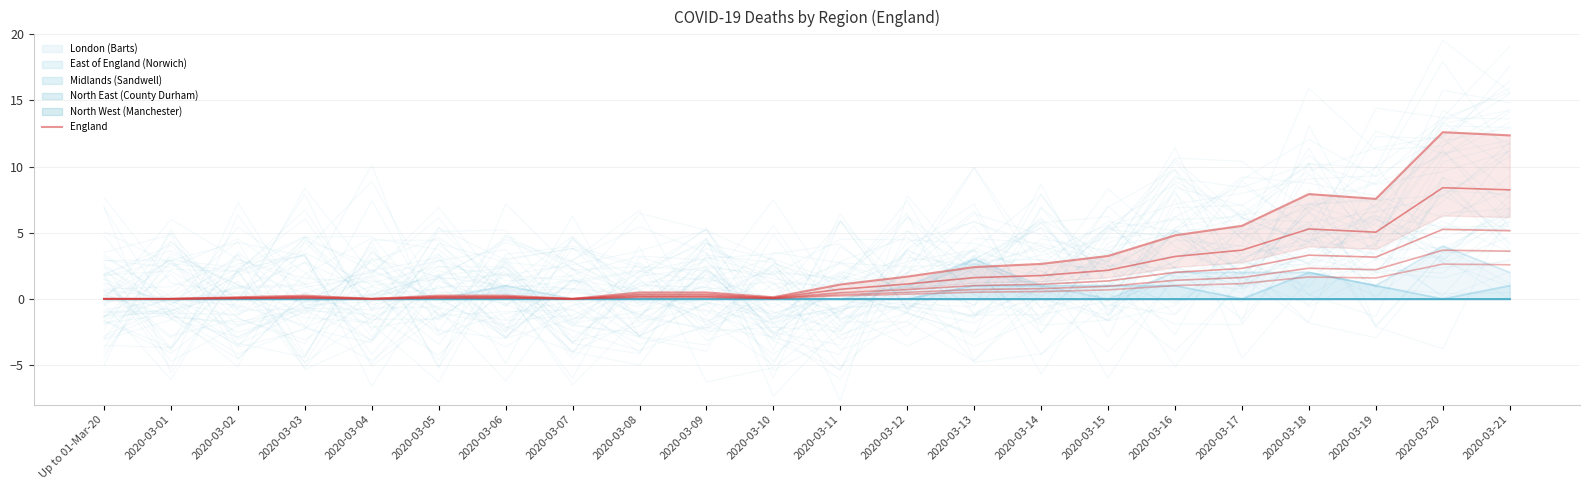

Reading left to right, what are all the values shown in this chart?

Up to 01-Mar-20=0.0	2020-03-01=0.0	2020-03-02=0.1	2020-03-03=0.2	2020-03-04=0.0	2020-03-05=0.2	2020-03-06=0.2	2020-03-07=0.0	2020-03-08=0.5	2020-03-09=0.5	2020-03-10=0.1	2020-03-11=1.1	2020-03-12=1.7	2020-03-13=2.4	2020-03-14=2.6	2020-03-15=3.2	2020-03-16=4.8	2020-03-17=5.5	2020-03-18=7.9	2020-03-19=7.6	2020-03-20=12.6	2020-03-21=12.4